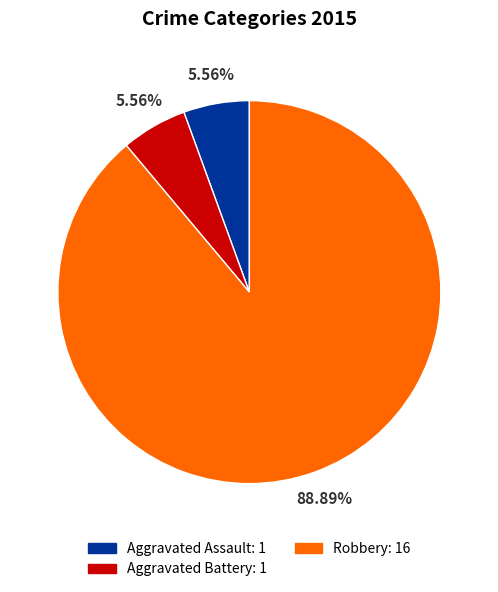

Is there any slice that represents more than half of the pie?

Yes